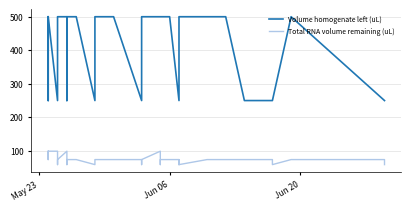

At which label is Volume homogenate left (uL) closest to 375?

May 23